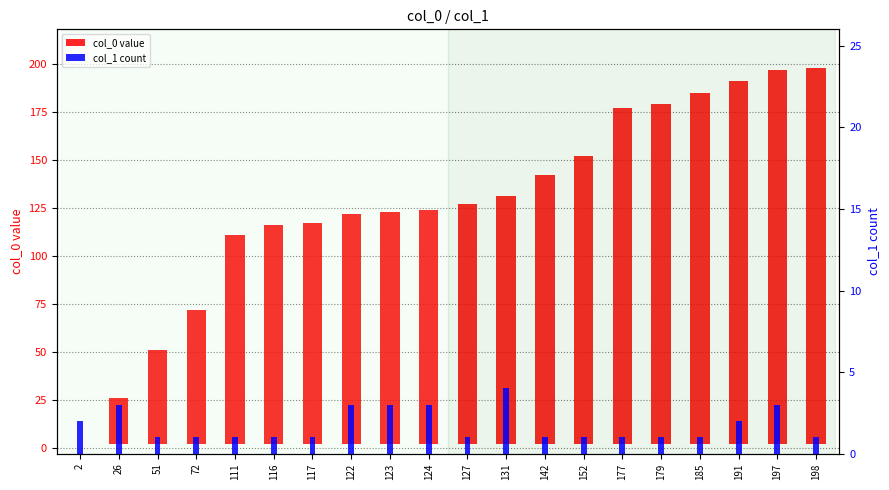

Which has a higher value, 111 or 197?

197